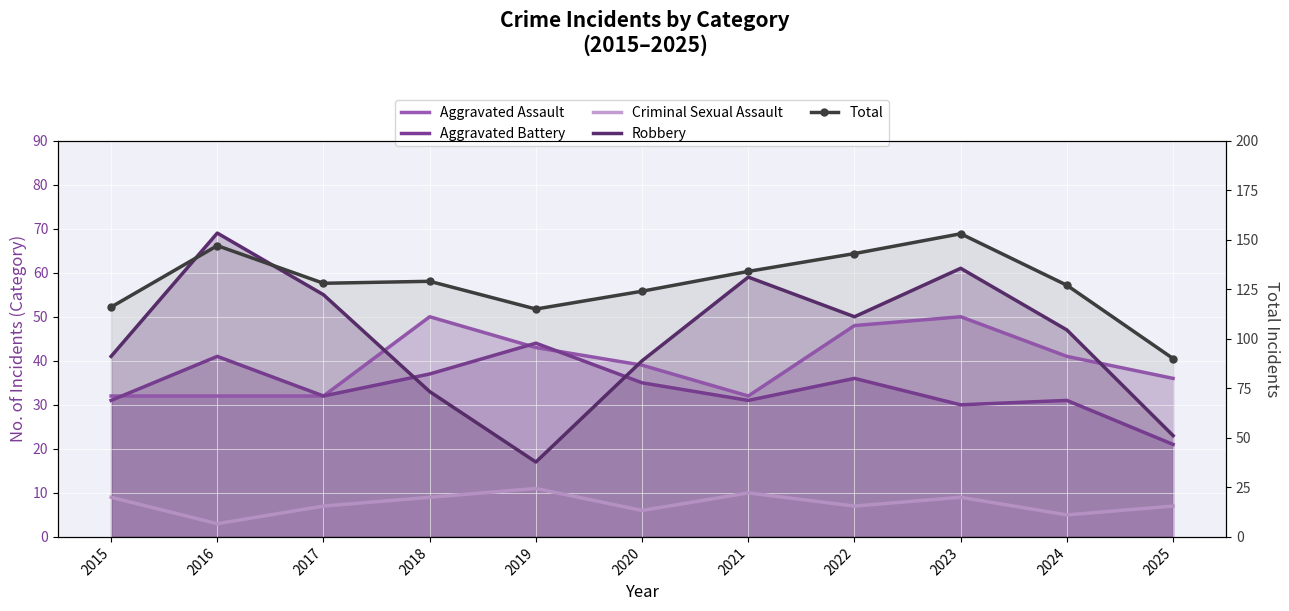

At which category does Criminal Sexual Assault reach its first local valley?

2016